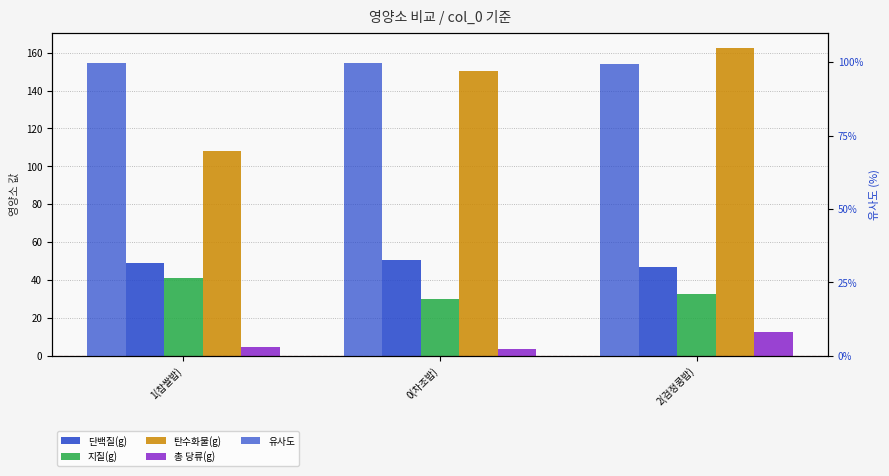

At which label does 단백질(g) reach its peak?

0(차조밥)